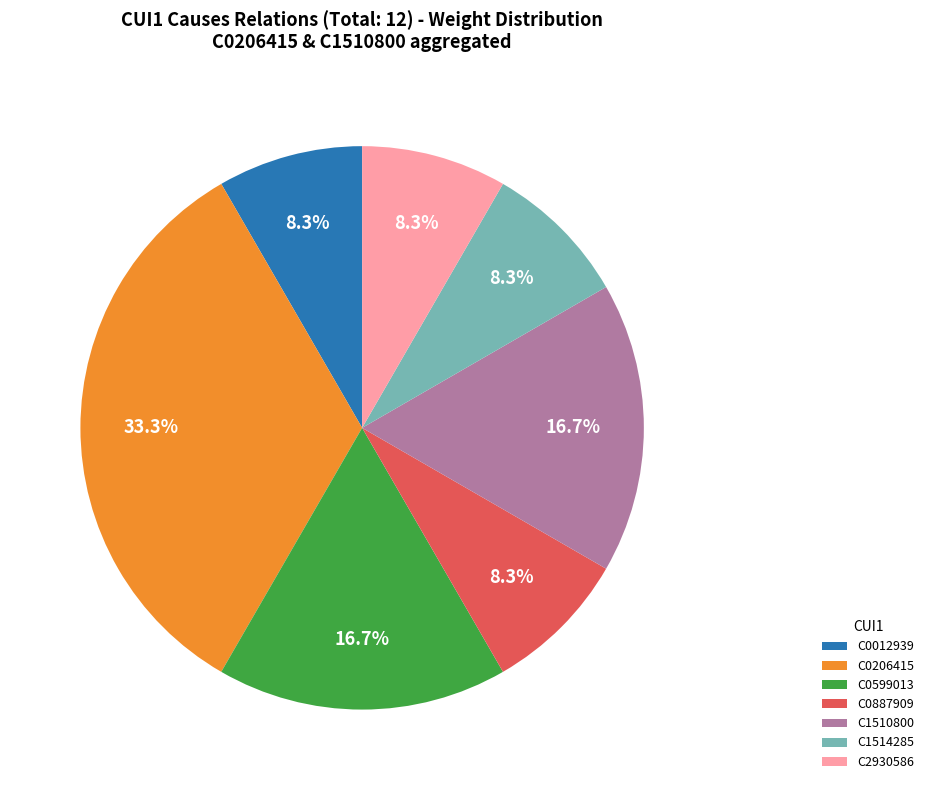

To the nearest percent, what is the average slice percentage?

14%